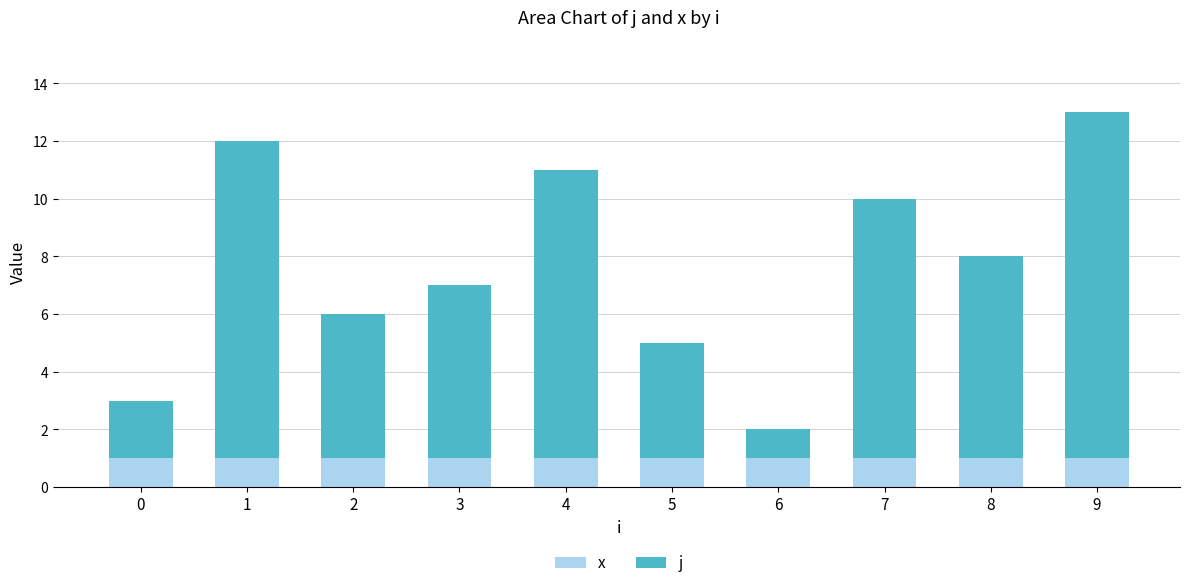

At which category is the sum across all series the highest?

9